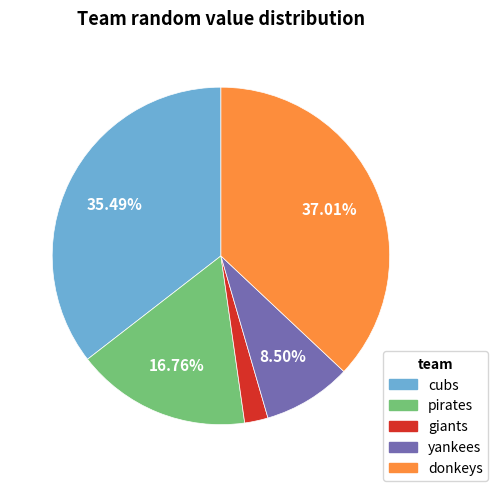

Is the sum of yankees and donkeys greater than half?

No